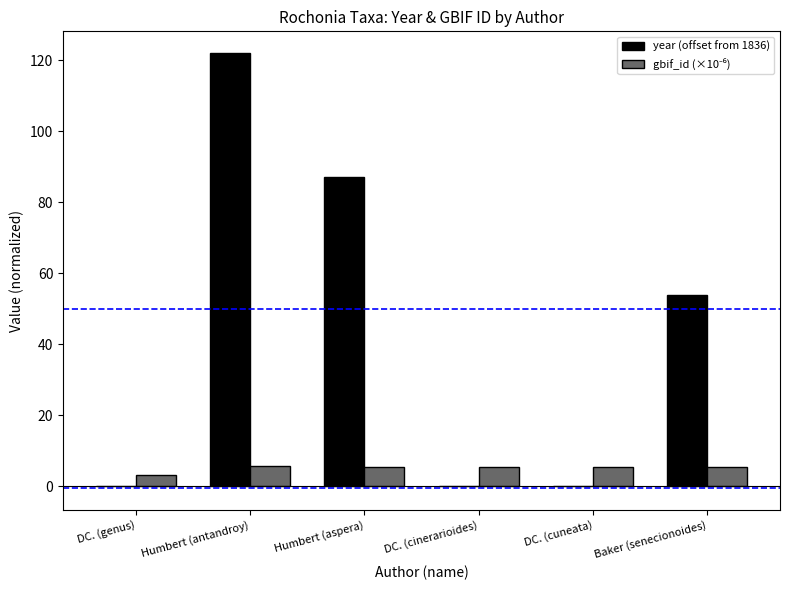

What is the sum of all year (offset from 1836) values?

263.0